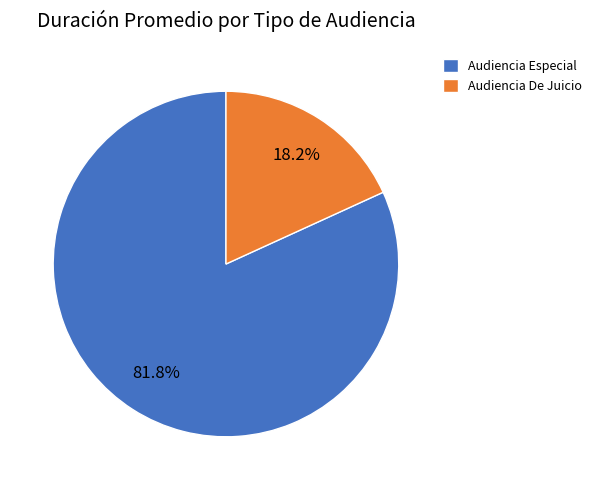

To the nearest percent, what is the difference between the largest and smallest slice percentages?

64%